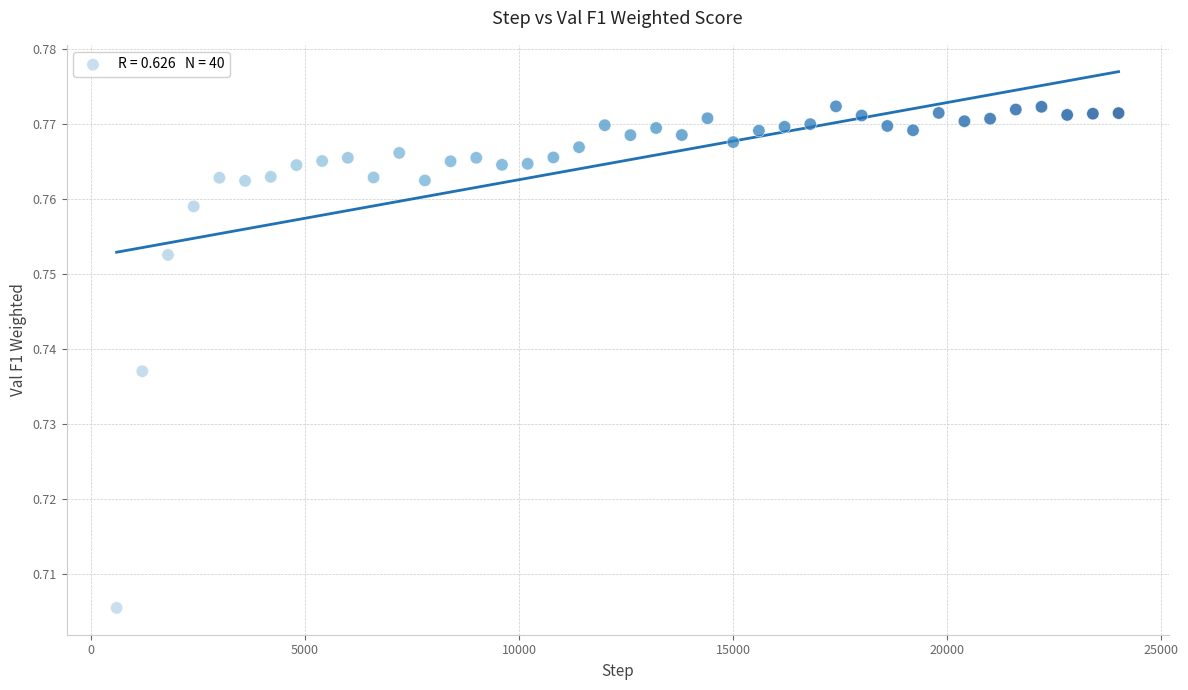

What is the range of X values (max minus min)?

23400.0